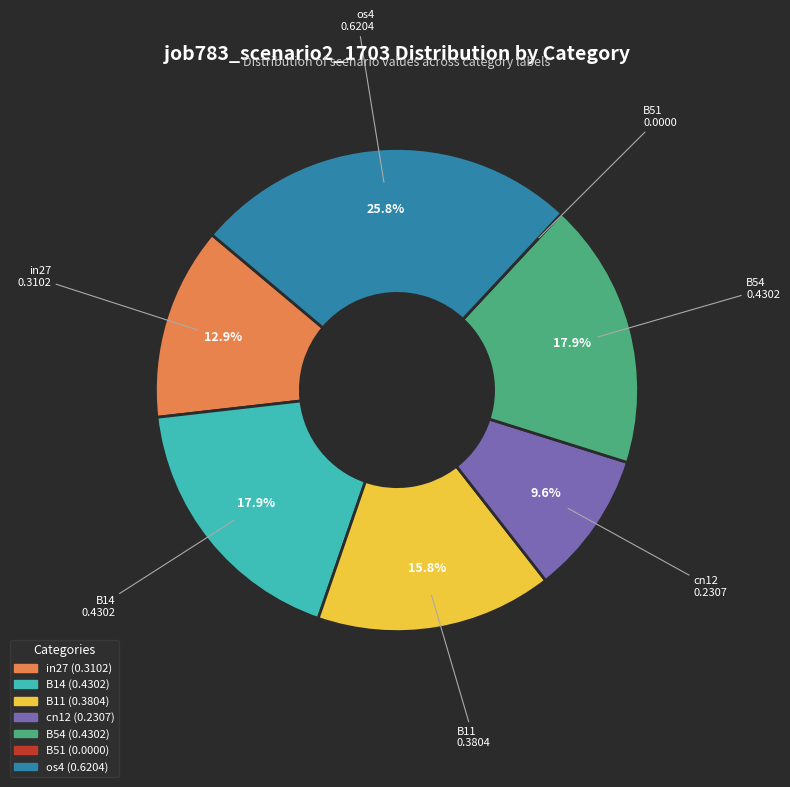

What portion of the pie excludes cn12?

90.4%